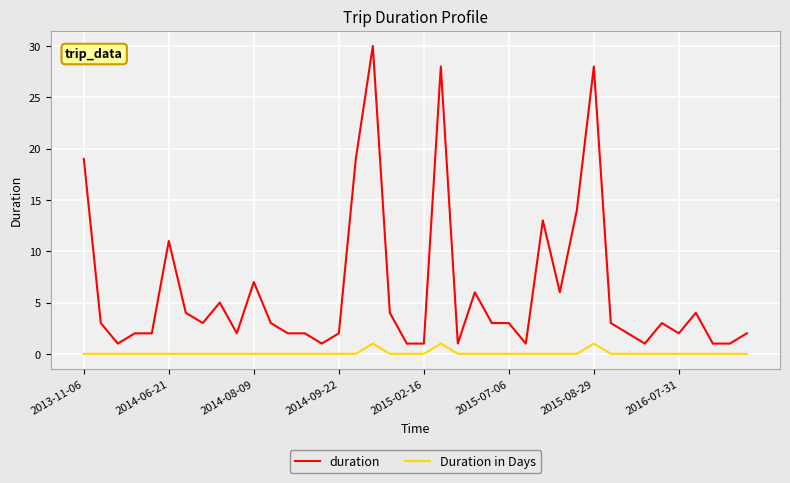

Which series has the largest total across all categories?

duration